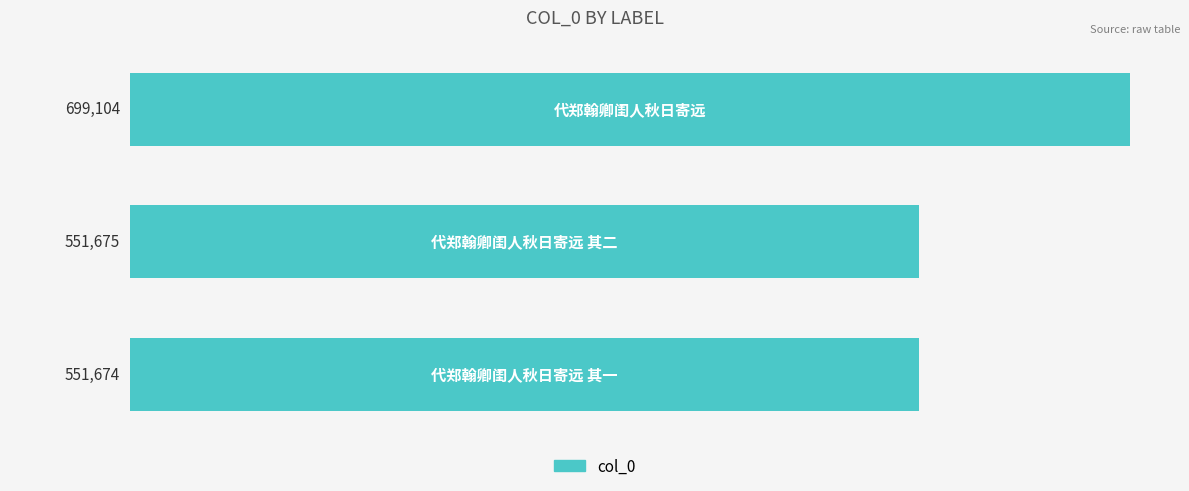

What is the difference between the maximum and minimum values?

147430